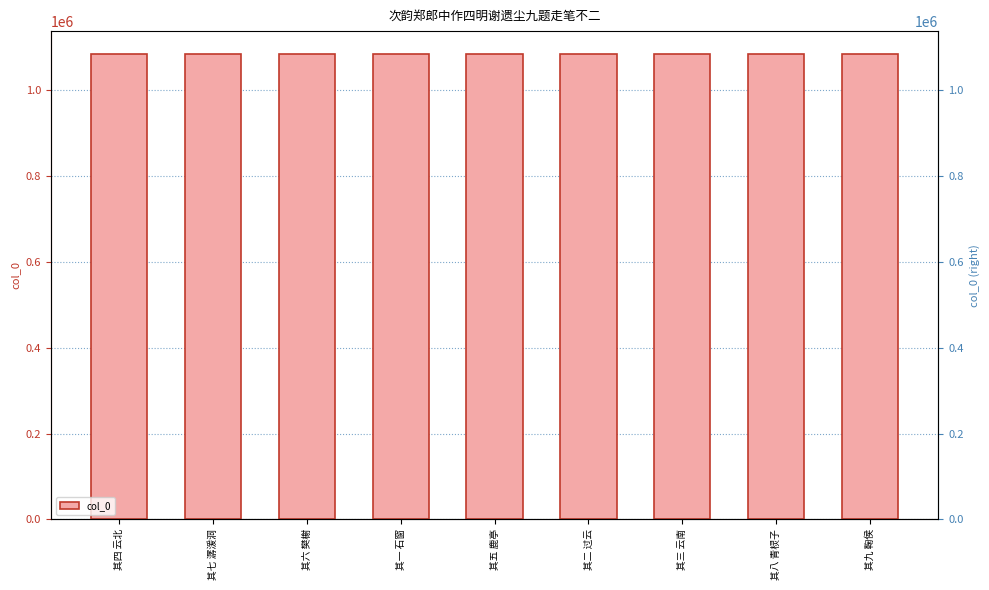

Reading left to right, transcribe all the data shown in this chart.

1083841	1083844	1083843	1083838	1083842	1083839	1083840	1083845	1083846